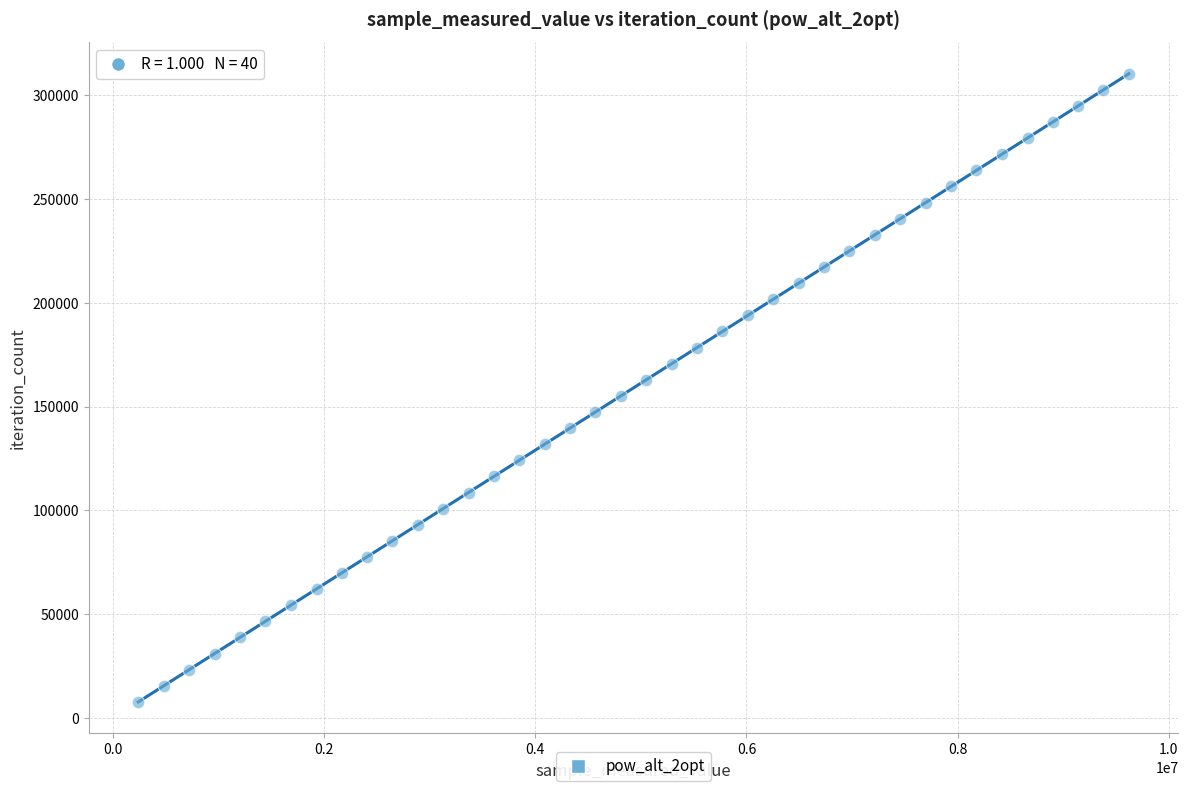

What is the range of Y values (max minus min)?

302562